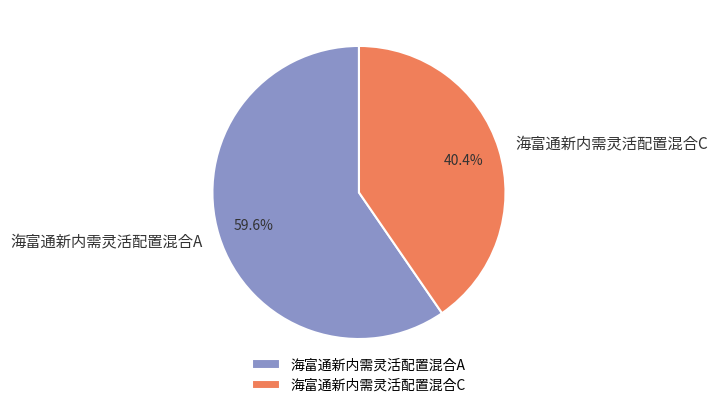

To the nearest percent, what portion does 海富通新内需灵活配置混合A represent?

60%